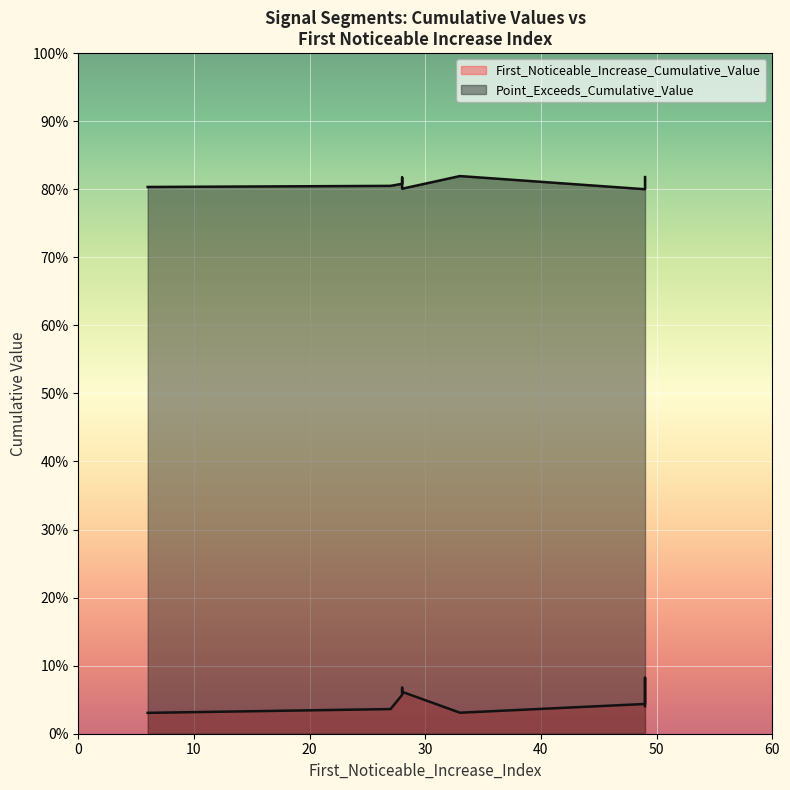

Rank the series by their maximum value, from lowest to highest.

First_Noticeable_Increase_Cumulative_Value, Point_Exceeds_Cumulative_Value